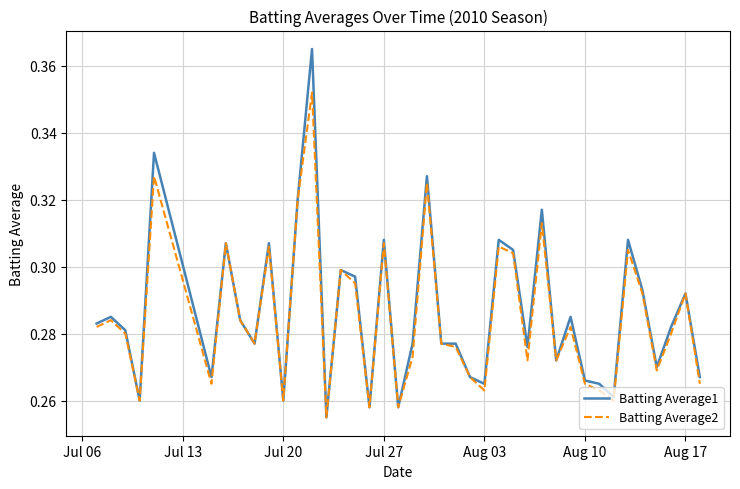

How many Batting Average2 values are between 0 and 1?

40